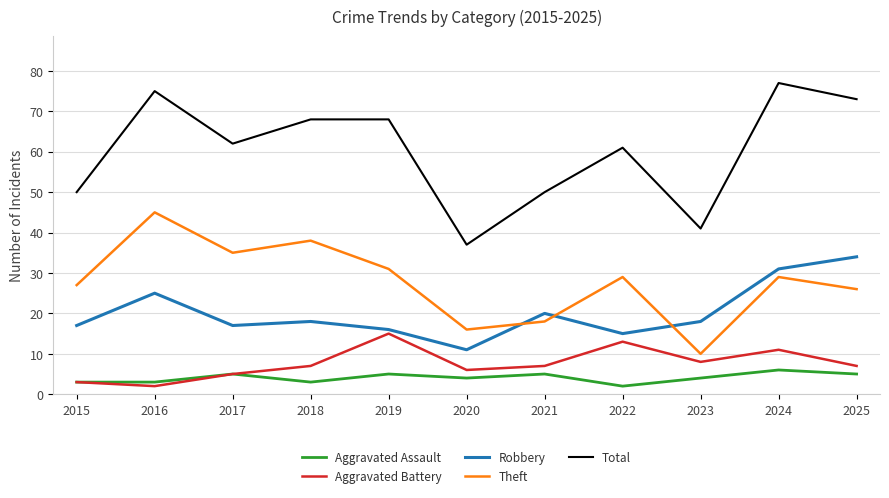

Which series has the largest total across all categories?

Total